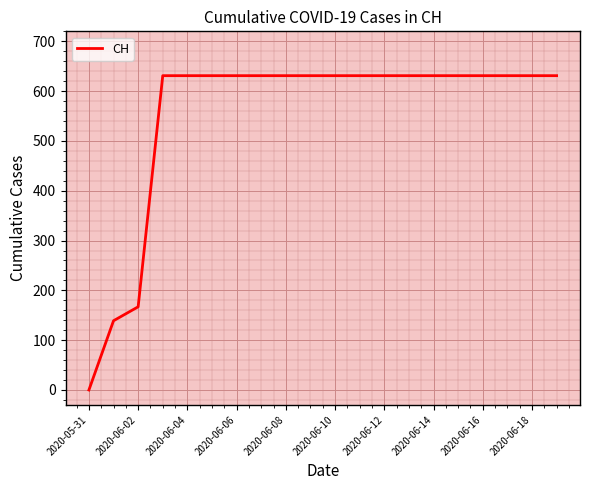

What is the maximum value shown in the chart?

631